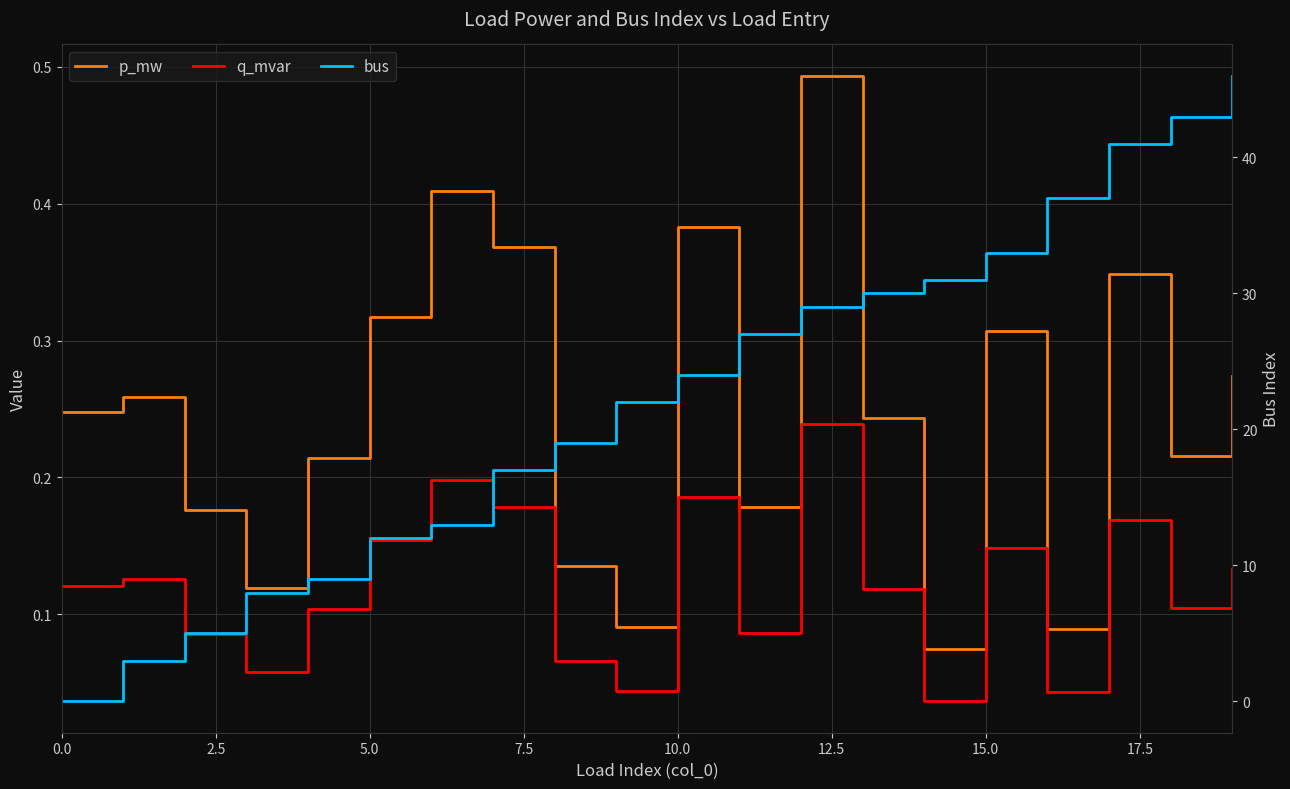

How many interior local valleys does the q_mvar series have?

6